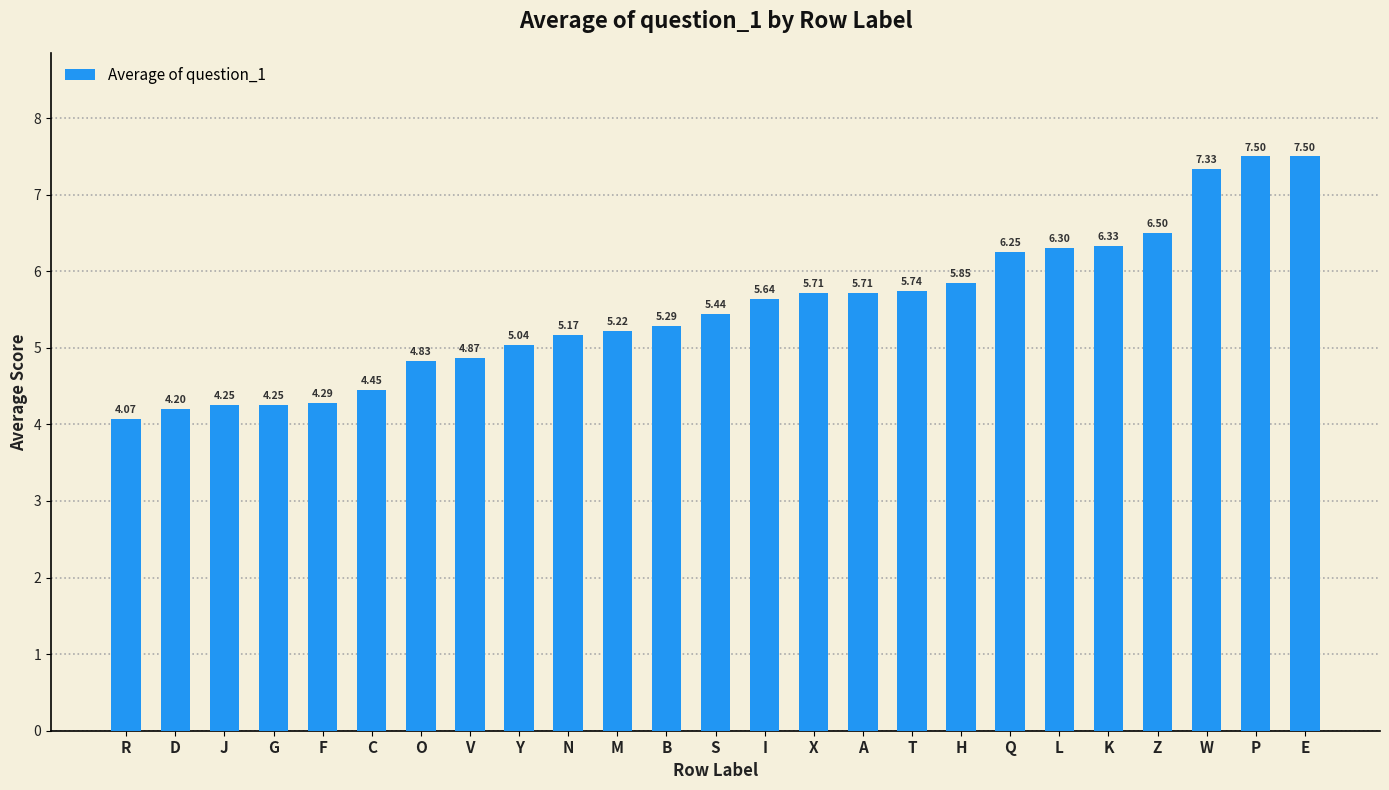

What is the label of the 12th bar from the right?

I